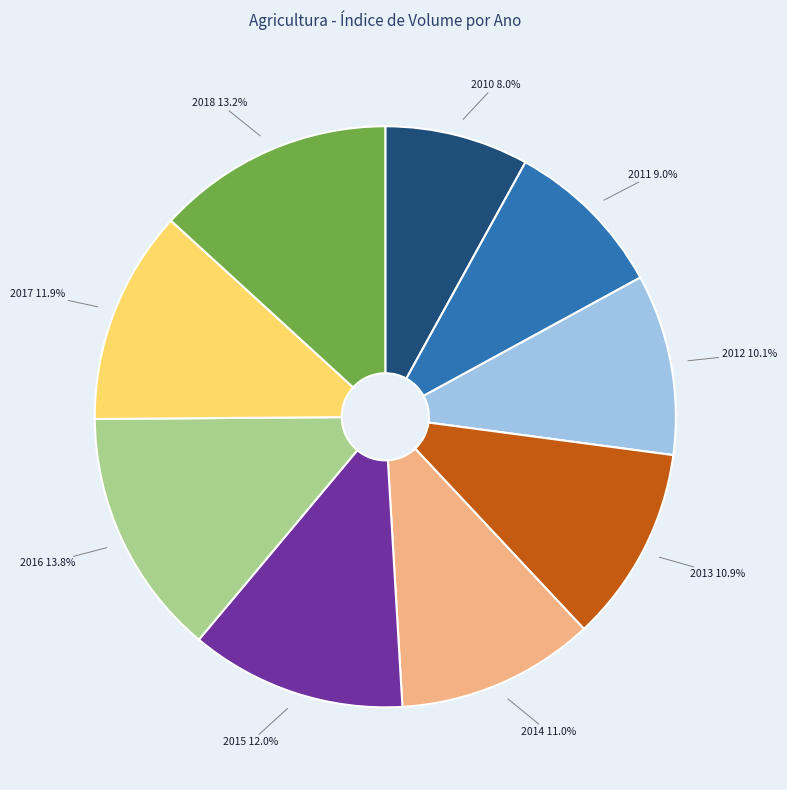

Is there any slice that represents more than half of the pie?

No